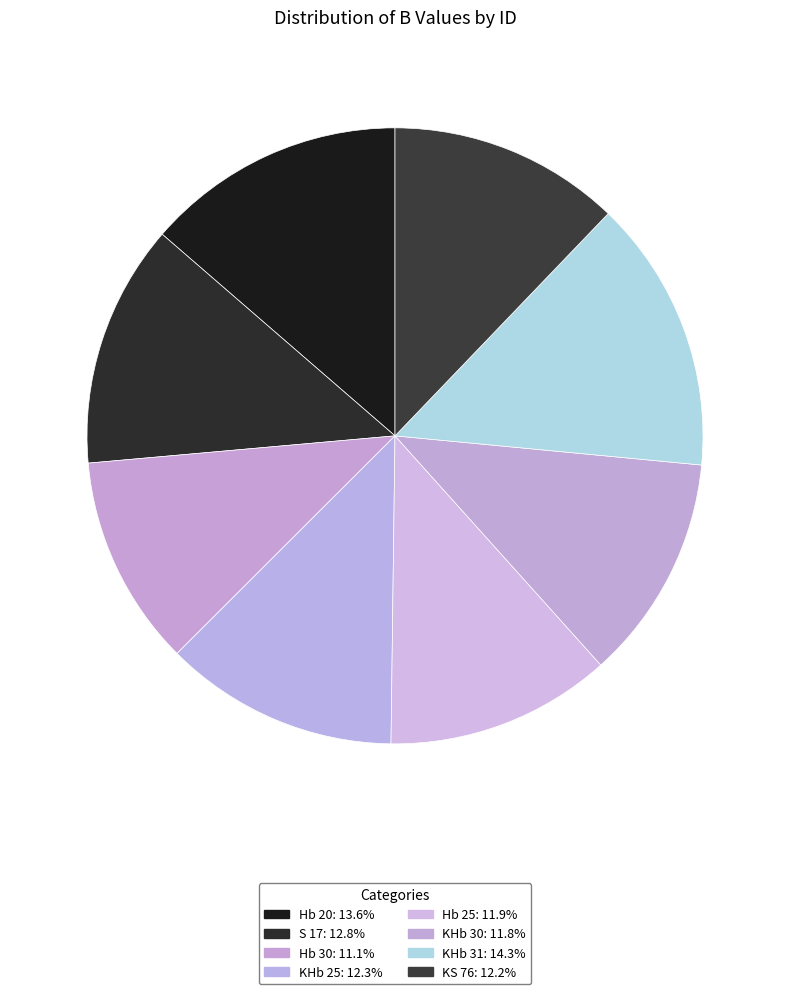

Is there any slice that represents more than half of the pie?

No